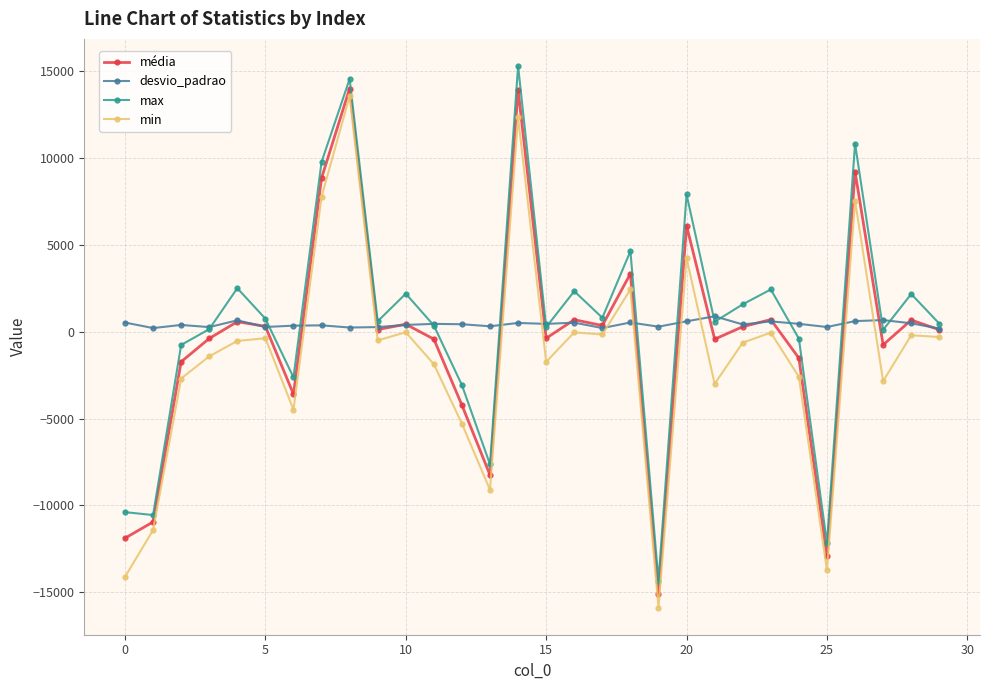

True or false: desvio_padrao has more than 0 points higher than both neighbors.

True